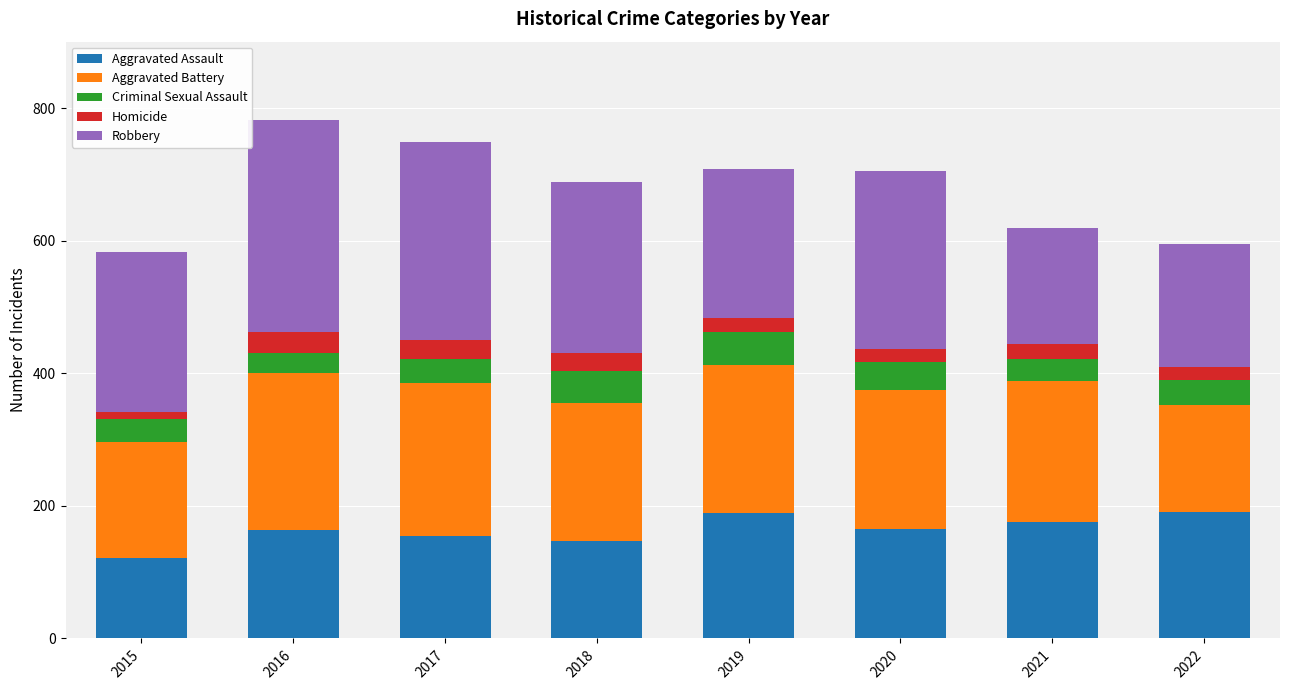

What is the average value of the Aggravated Assault series?

164